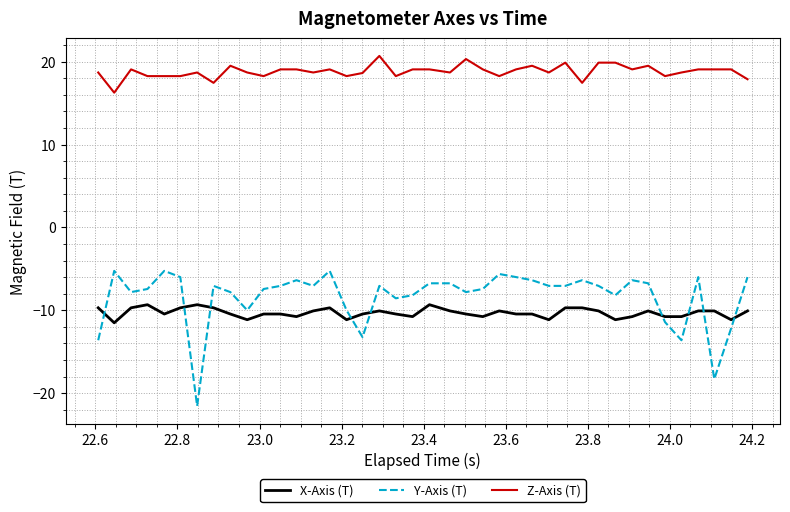

Which series has the widest spread of values?

Y-Axis (T)